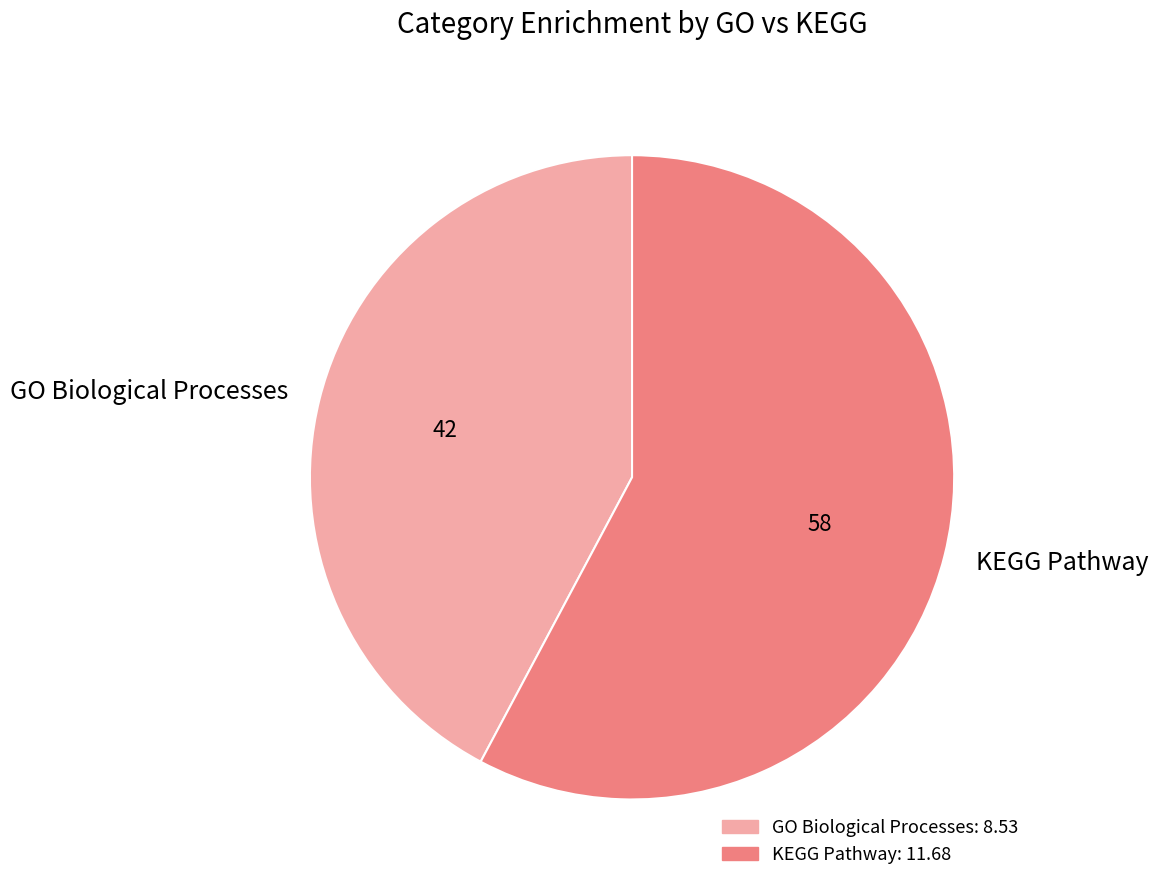

The KEGG Pathway slice represents 58% of the pie. True or false?

True